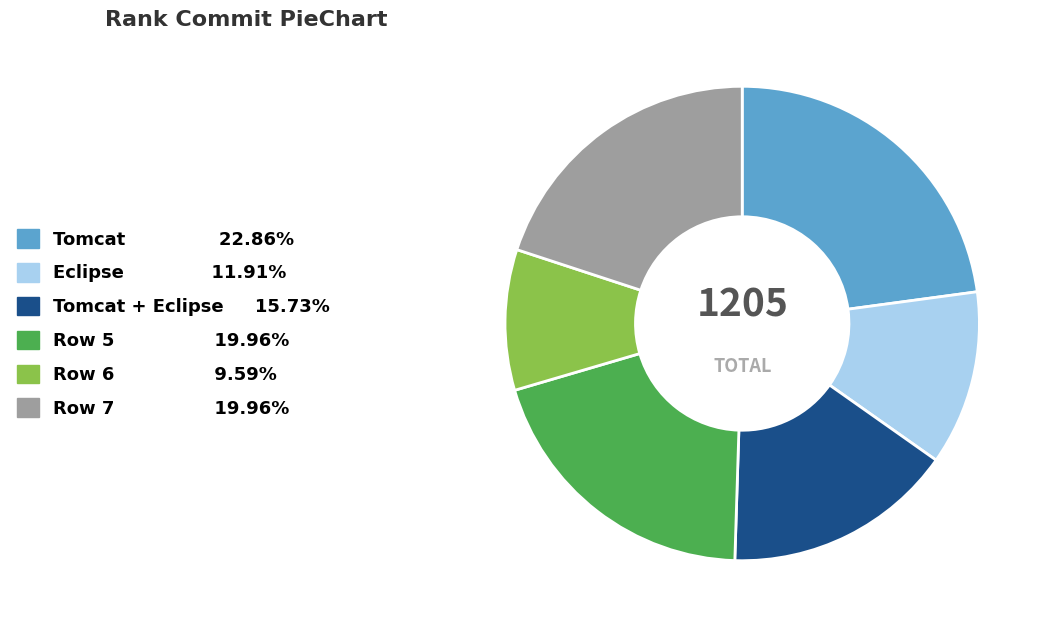

Is there a majority slice in this chart?

No